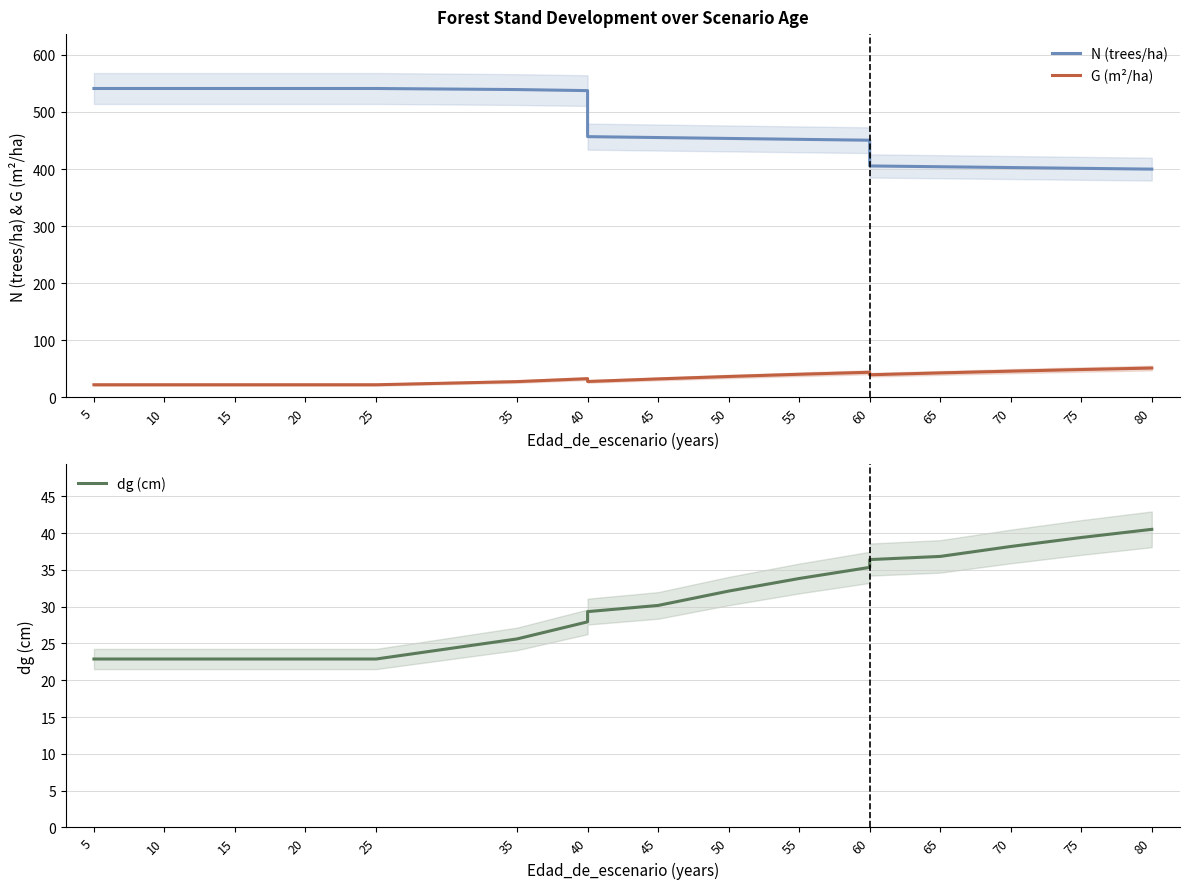

The value of dg (cm) at 5 is 22.9. True or false?

True